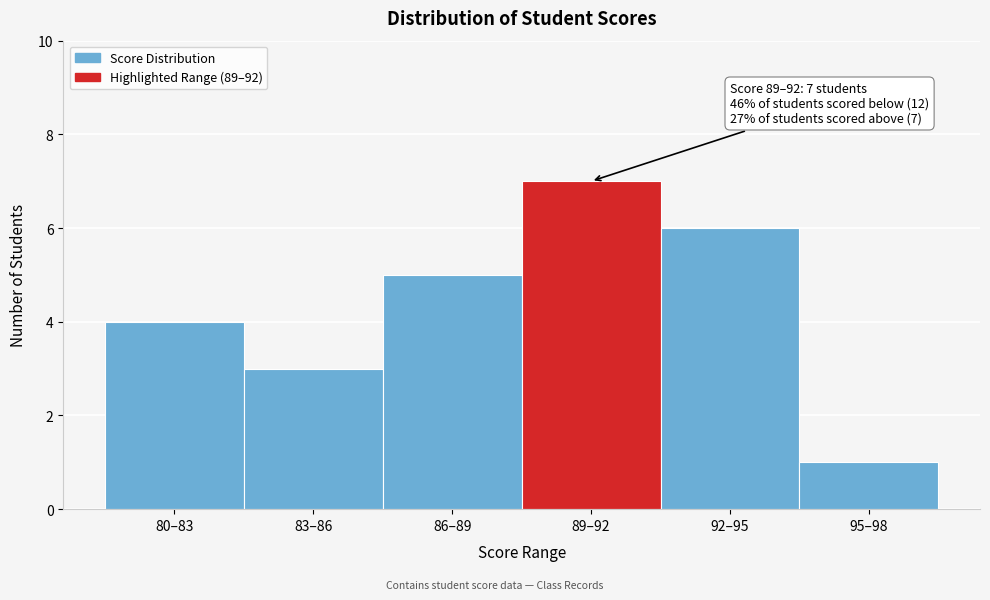

Reading left to right, transcribe all the data shown in this chart.

4	3	5	7	6	1